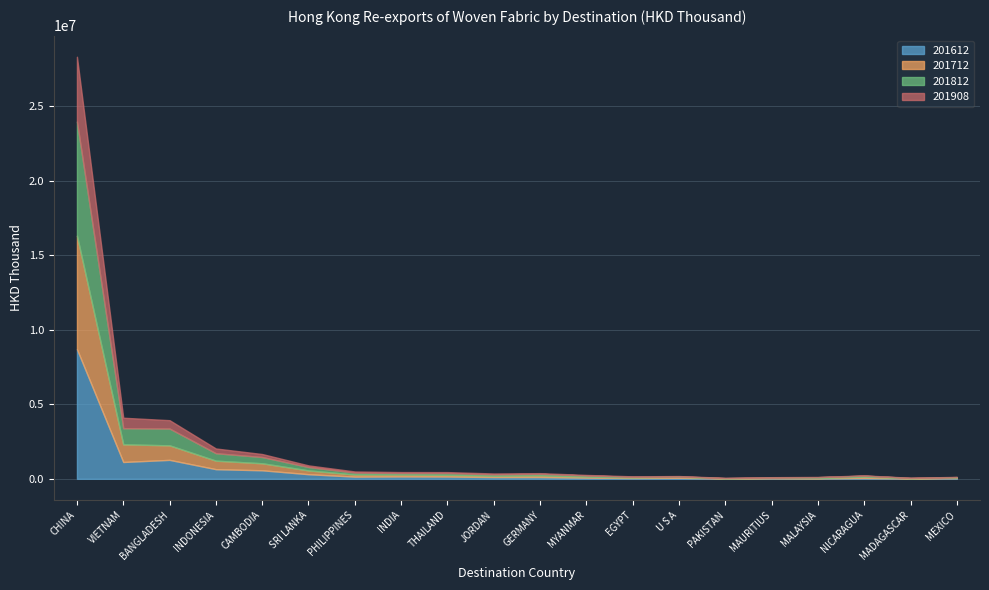

Where do 201908 and 201612 first cross each other?

U S A and PAKISTAN